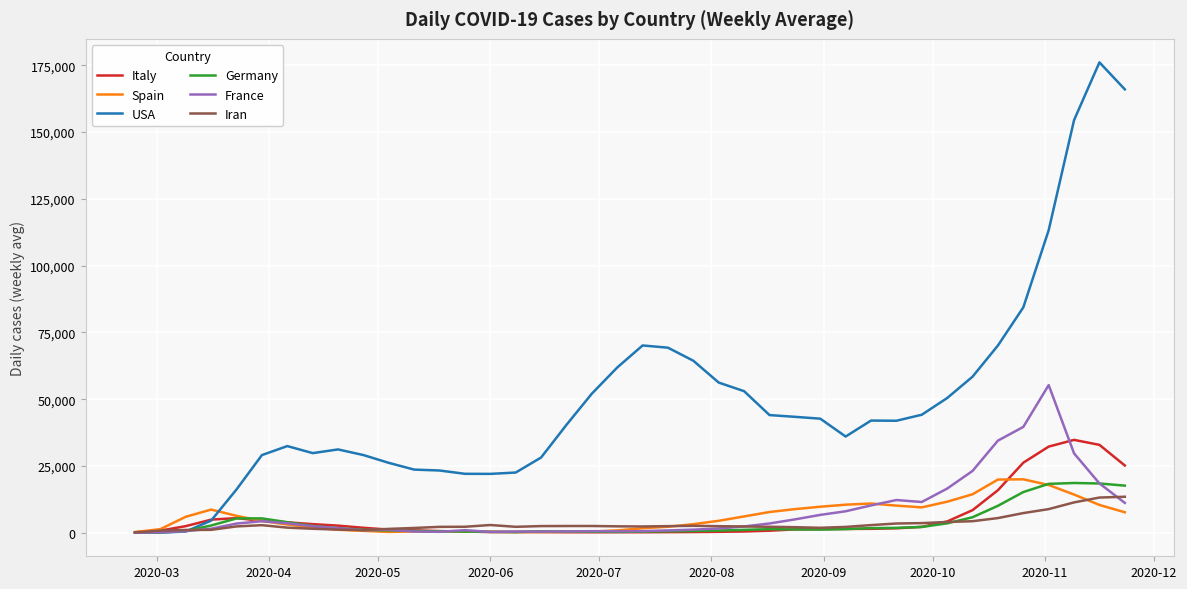

Which series has the widest spread of values?

USA